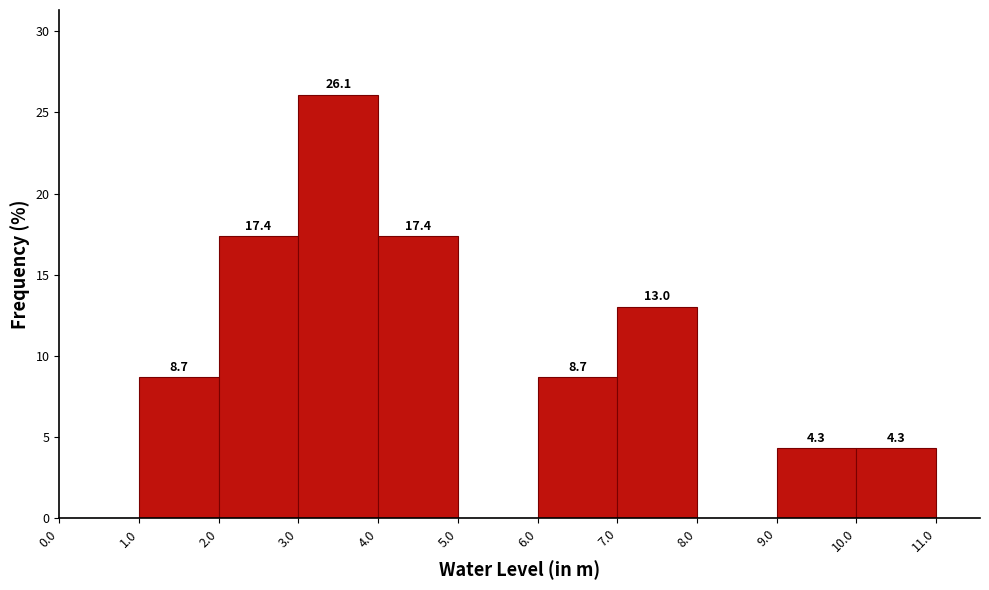

Which range on the x-axis has the tallest bar?

3.0 to 4.0